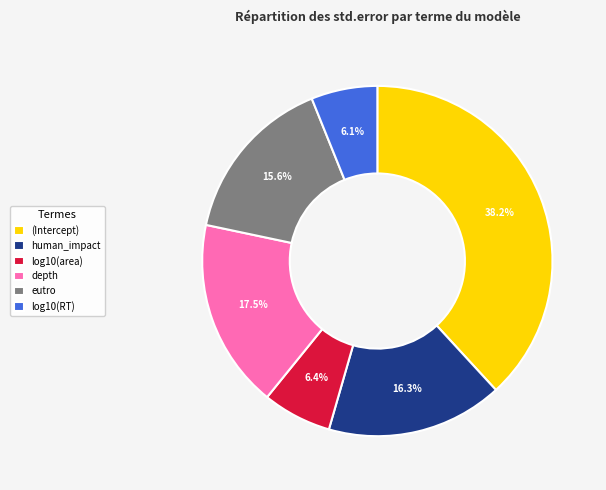

Do human_impact and eutro together represent more than half of the pie?

No